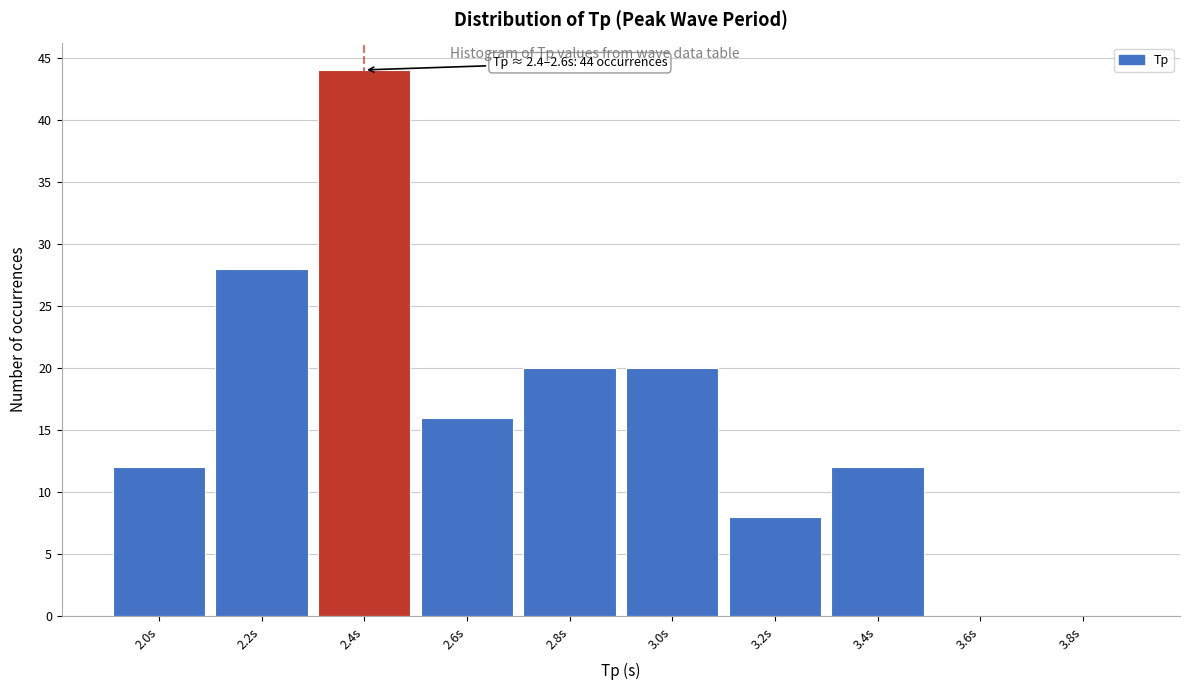

Reading left to right, what are all the values shown in this chart?

2.0s=12	2.2s=28	2.4s=44	2.6s=16	2.8s=20	3.0s=20	3.2s=8	3.4s=12	3.6s=0	3.8s=0